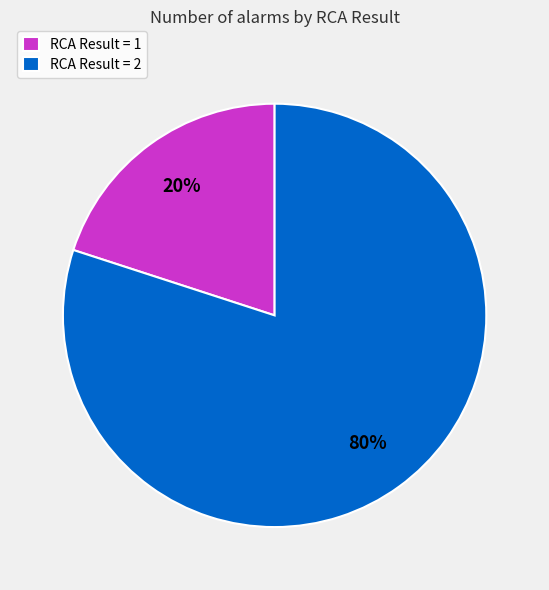

Combined, do RCA Result = 1 and RCA Result = 2 account for over 50%?

Yes